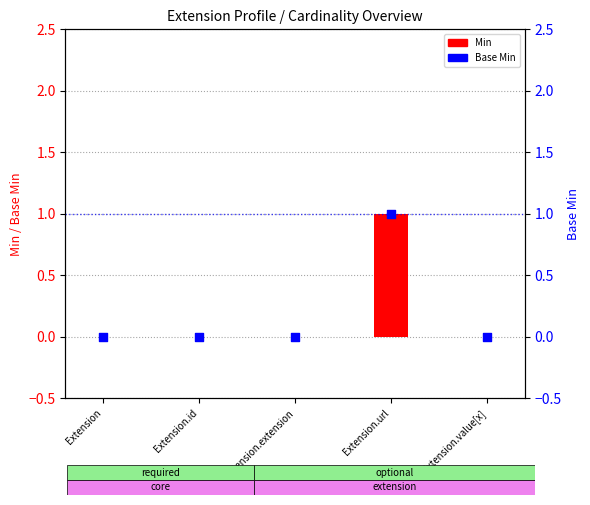

Which series reaches the maximum Y coordinate?

Min